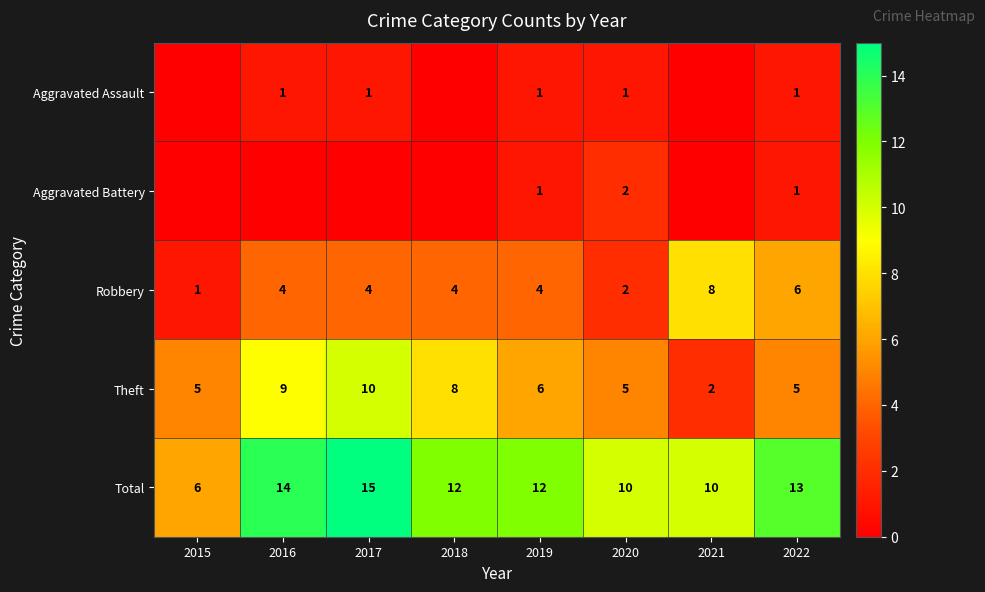

At which category does the chart reach its peak across all series?

2017